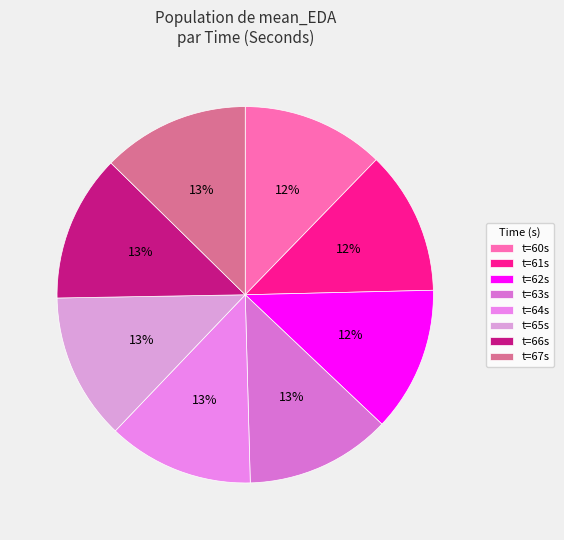

Which category has the smallest portion of the pie?

60